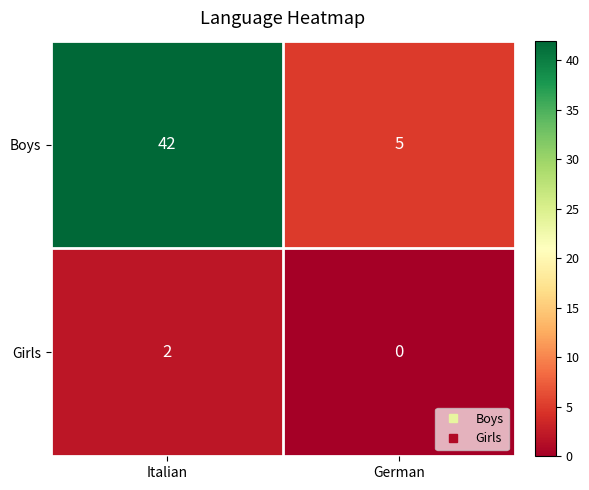

Reading left to right, list all the values displayed in this chart.

Boys: 42	5
Girls: 2	0